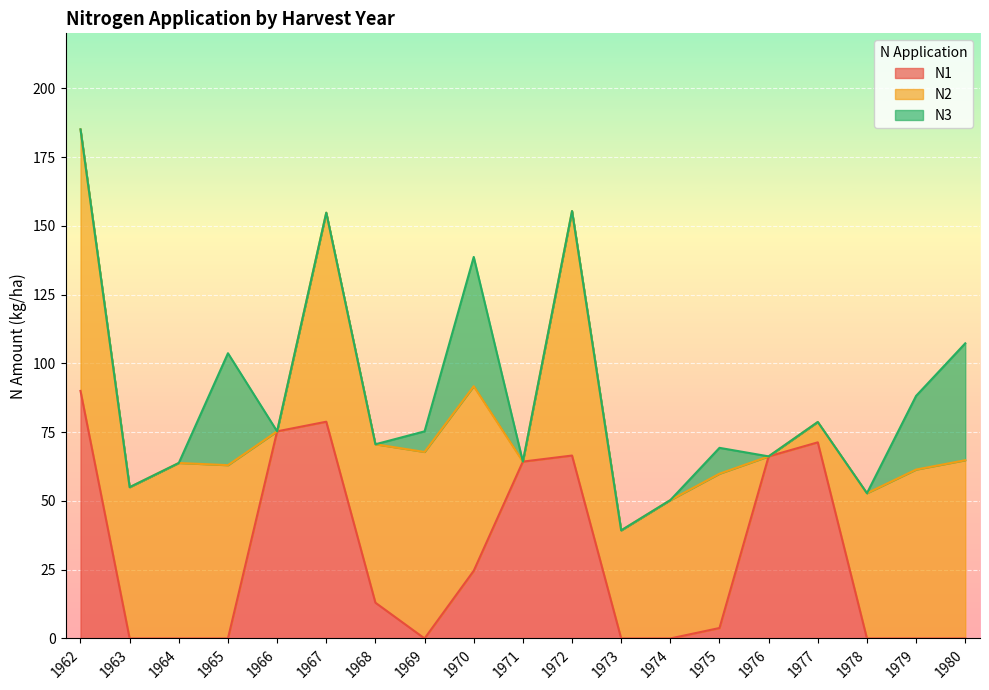

True or false: N3 has a value of -20.0 at 1978.

False